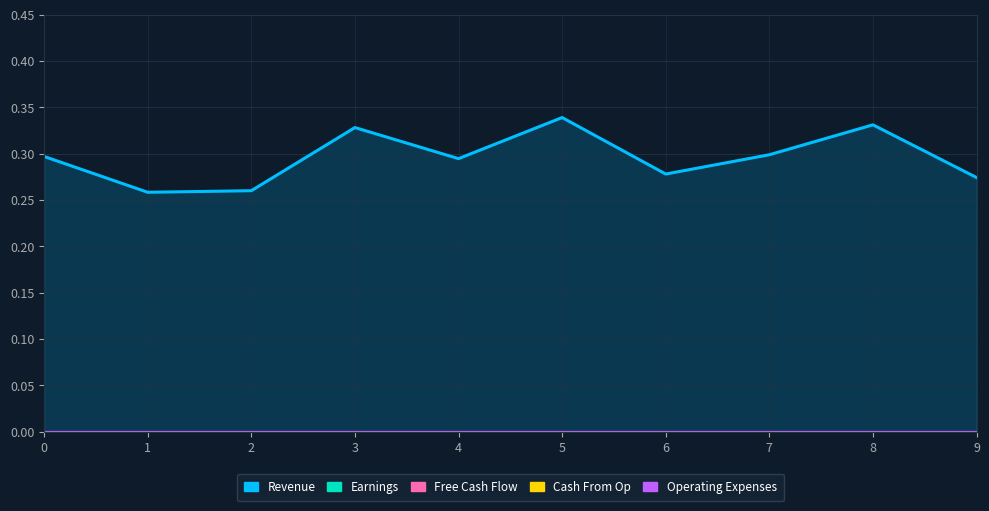

The Revenue series shows 0.2 at 0. True or false?

False